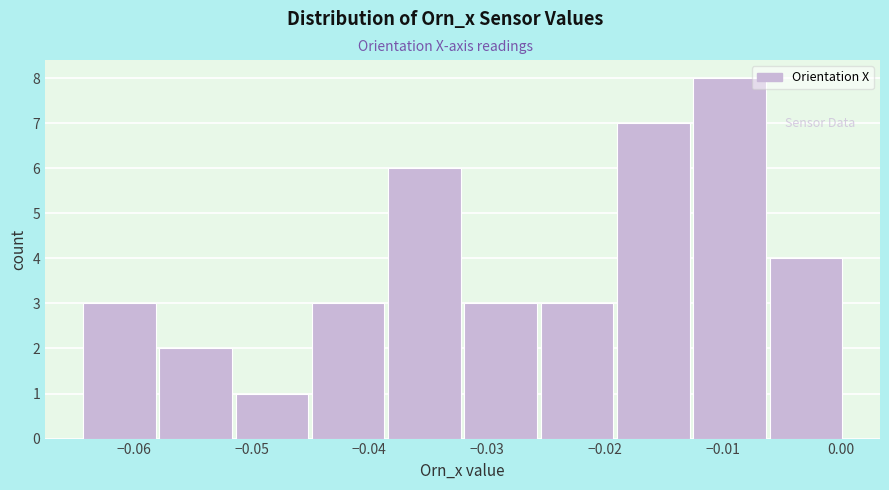

Reading left to right, list every bar in this chart as the range it spans on the x-axis followed by its height. Neither the bar edges nor the heights are printed on the chart, so give them approximately, as read against the axes.

-0.064 to -0.058: 3
-0.058 to -0.051: 2
-0.051 to -0.045: 1
-0.045 to -0.038: 3
-0.038 to -0.032: 6
-0.032 to -0.025: 3
-0.025 to -0.019: 3
-0.019 to -0.013: 7
-0.013 to -0.006: 8
-0.006 to 0.000: 4